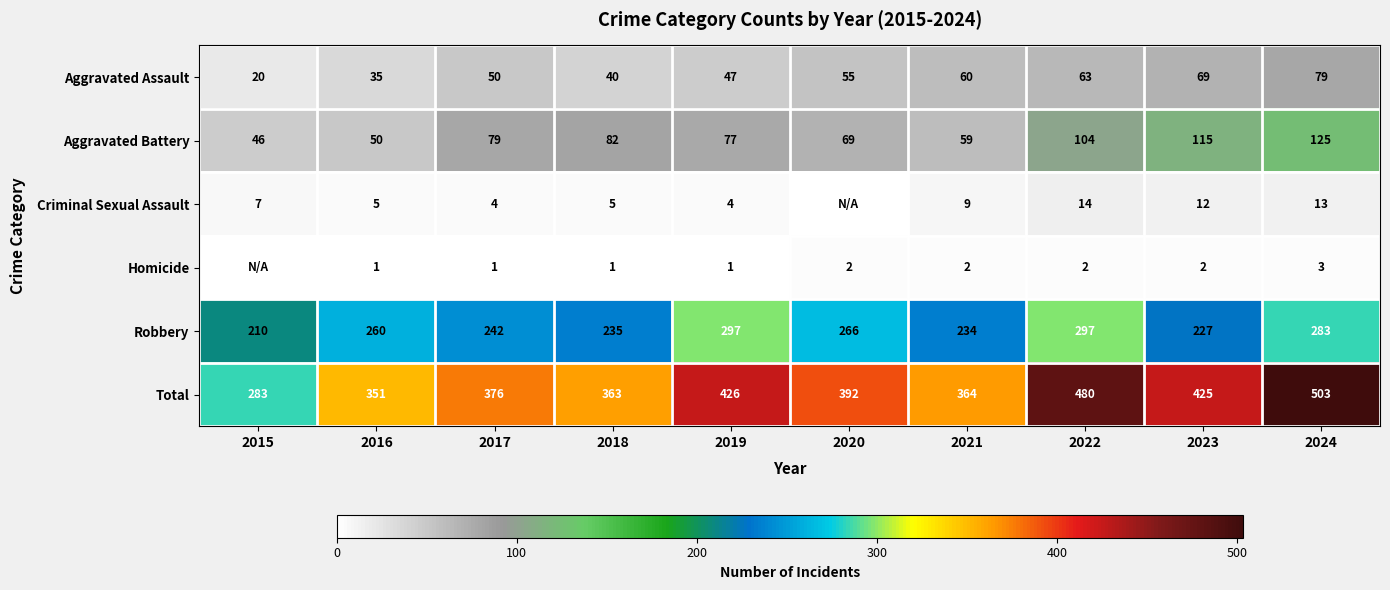

What is the maximum value shown in the chart?

503